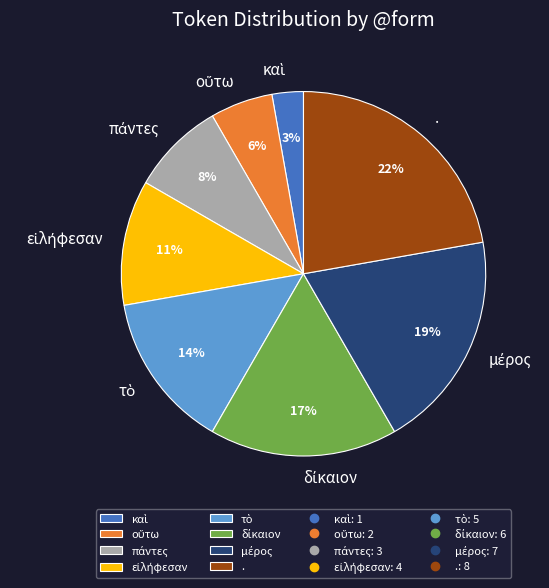

Count the number of slices in the pie.

8